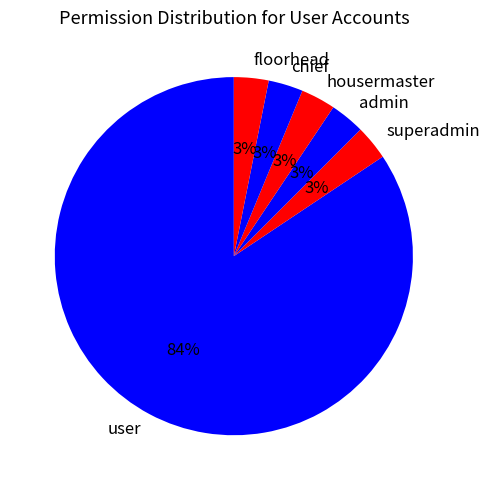

Combined, do chief and user account for over 50%?

Yes